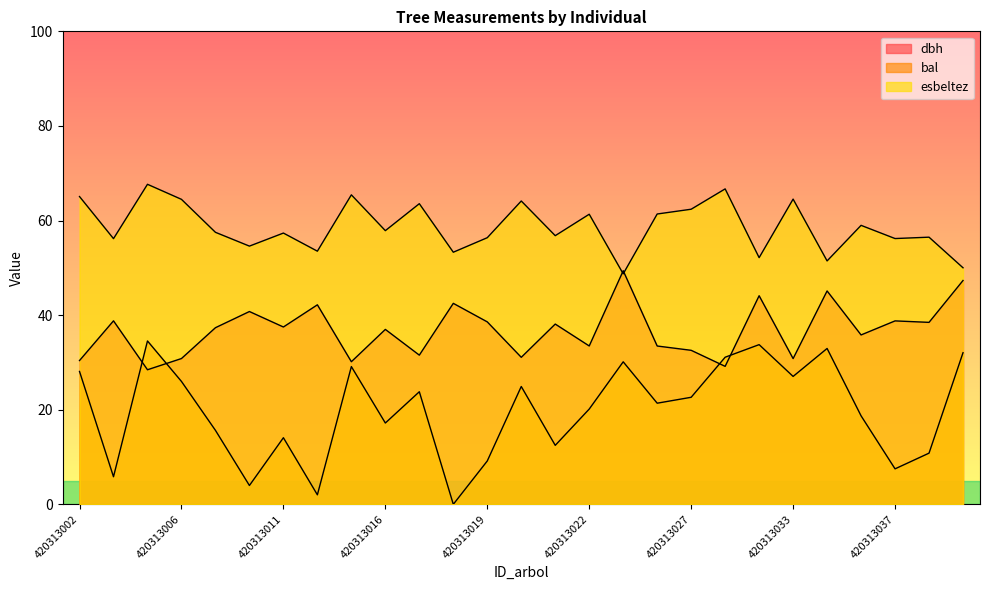

The bal series shows 5.1 at 420313021. True or false?

False